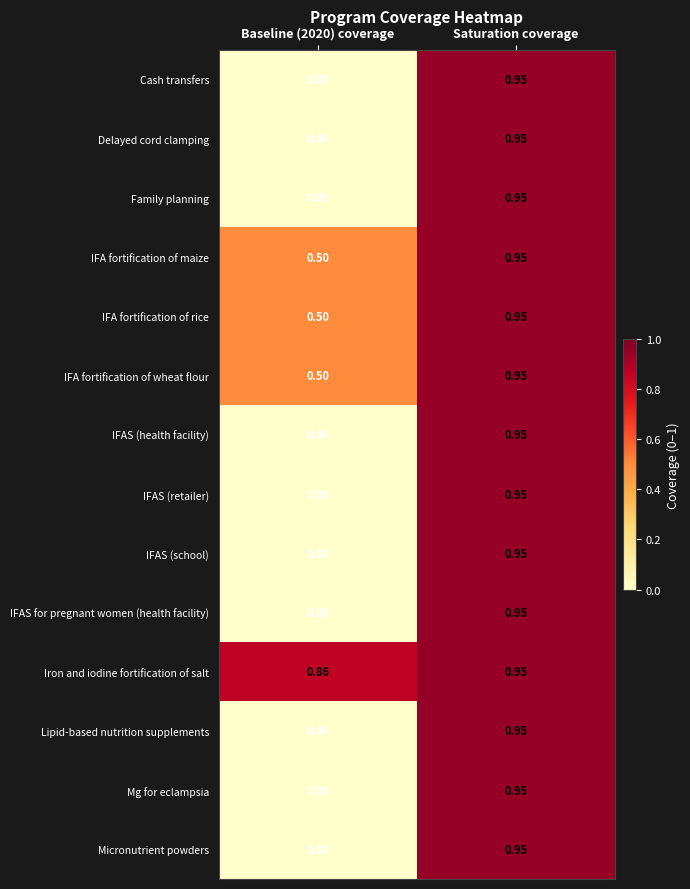

Which series has the largest total across all categories?

Iron and iodine fortification of salt